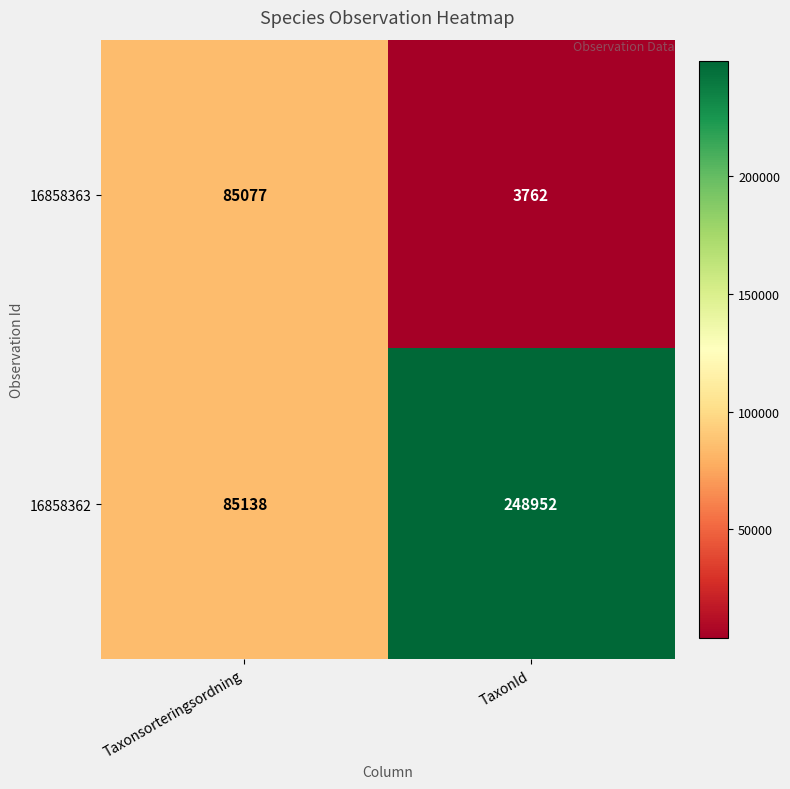

What is the sum of all 16858362 values?

334090